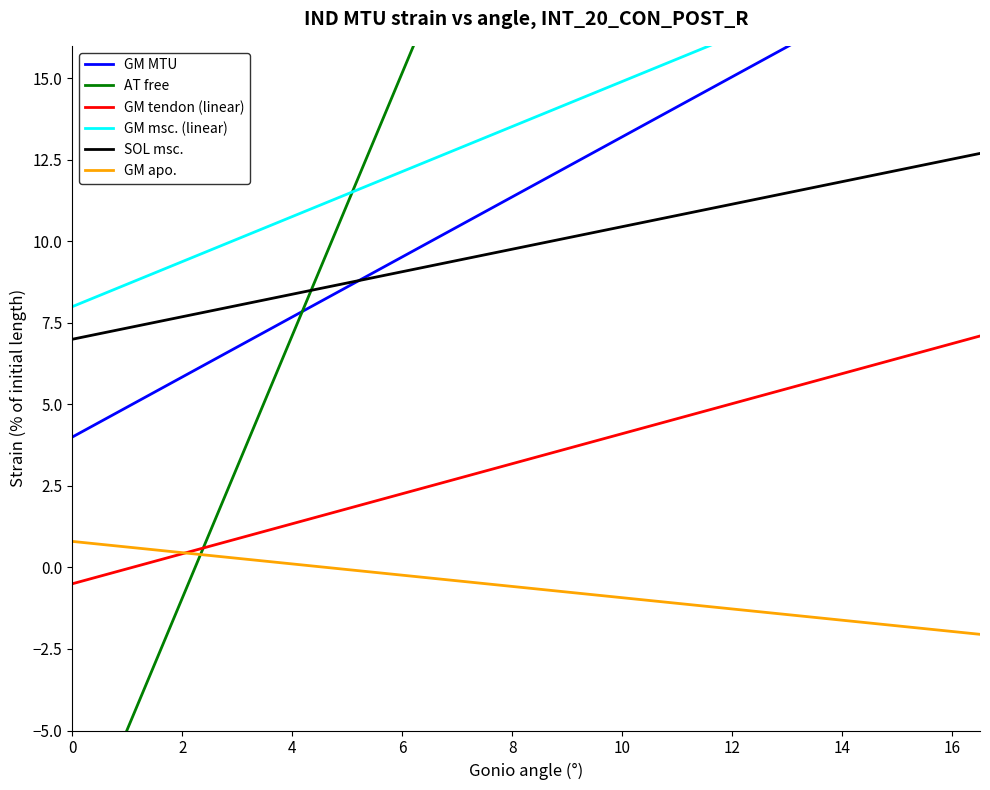

How many lines are shown in the chart?

6